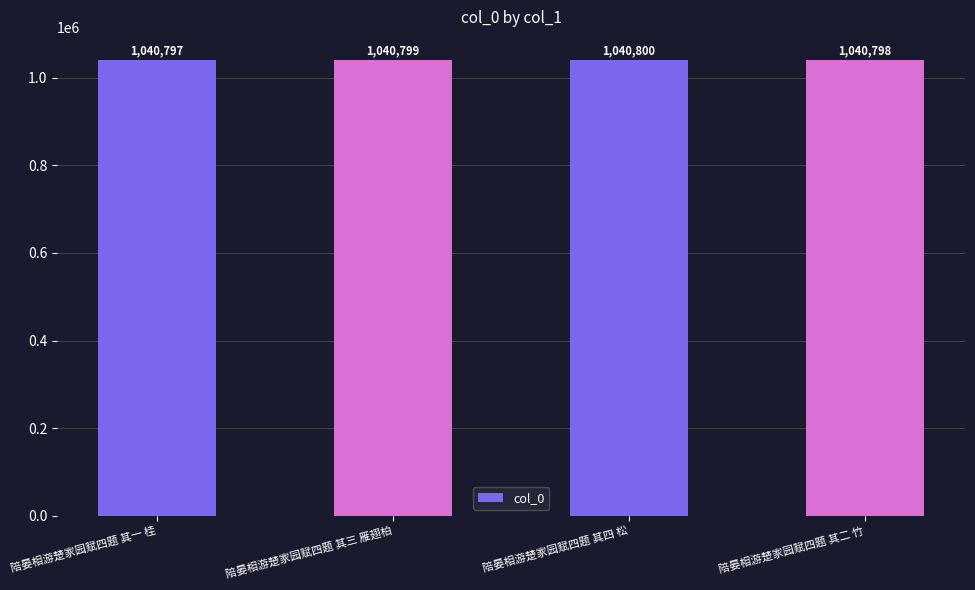

How many distinct data groups are displayed?

1